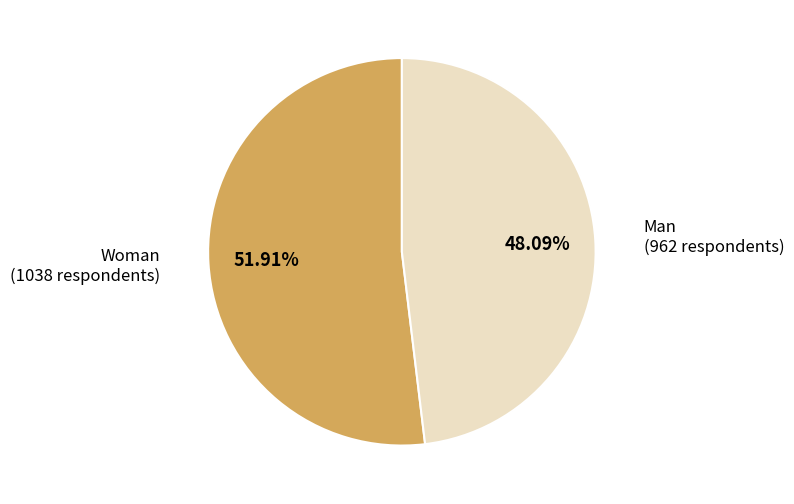

Is there a majority slice in this chart?

Yes